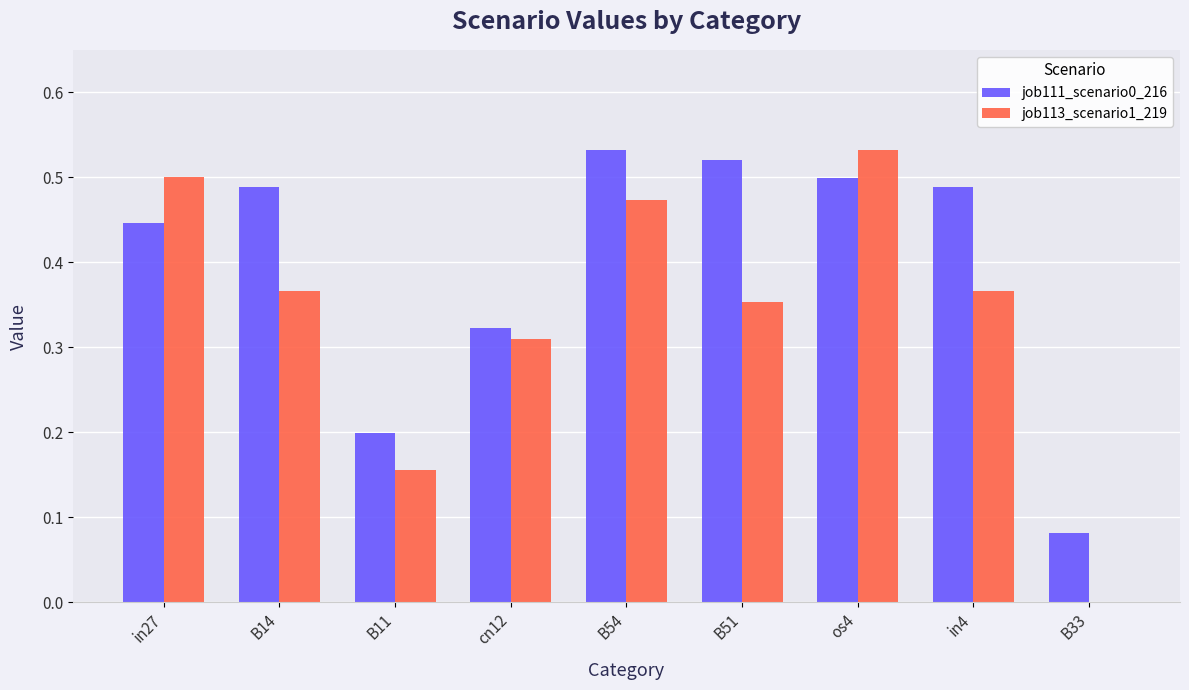

Which series has the largest total across all categories?

job111_scenario0_216